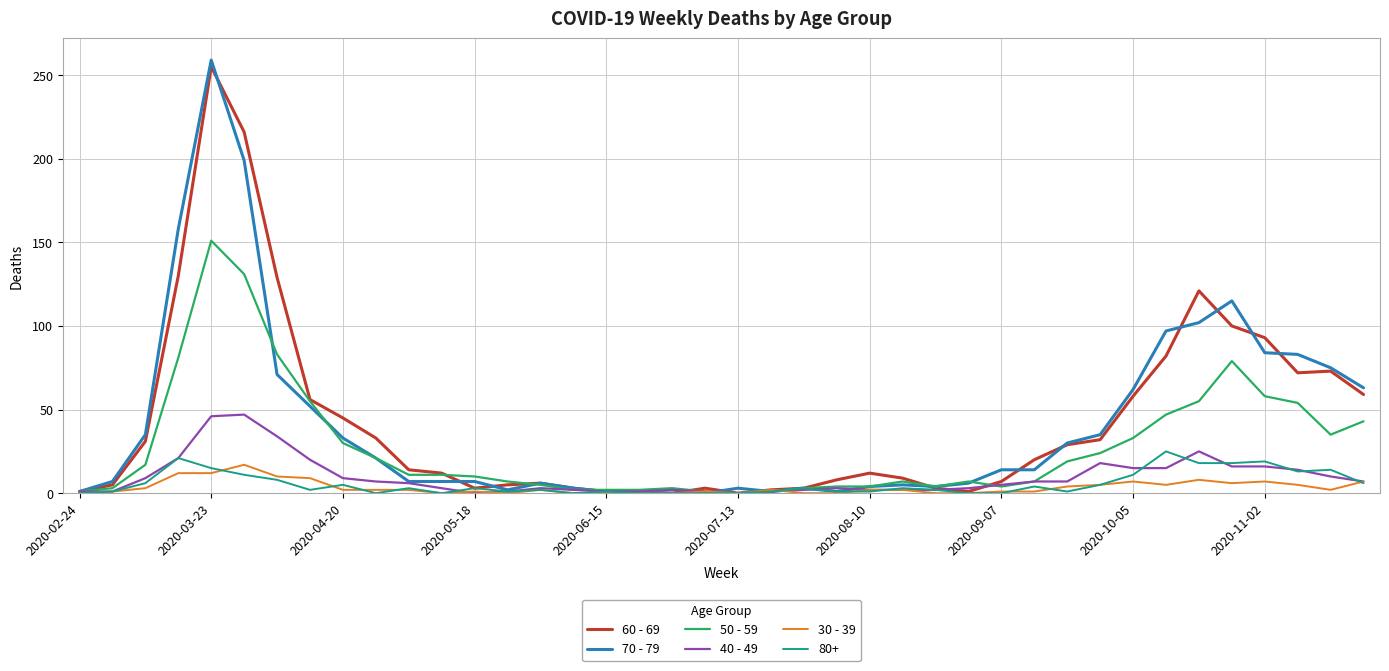

What is the greatest value displayed?

259